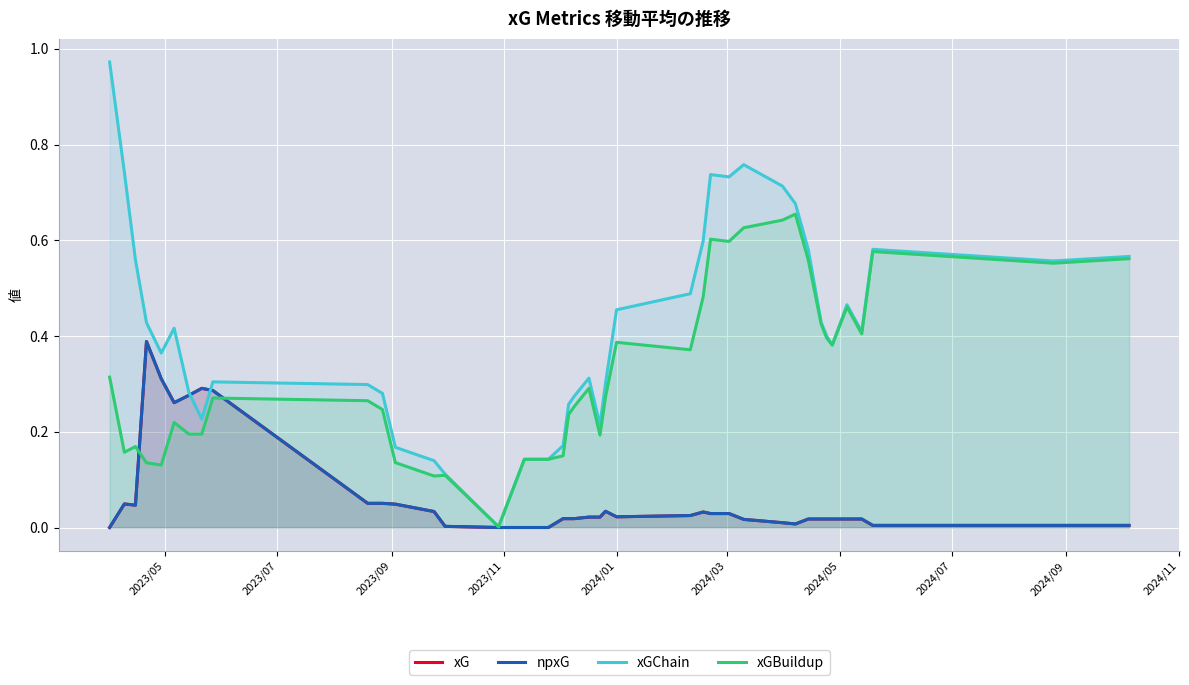

Is it true that xGChain equals 0.2 at 19?

False